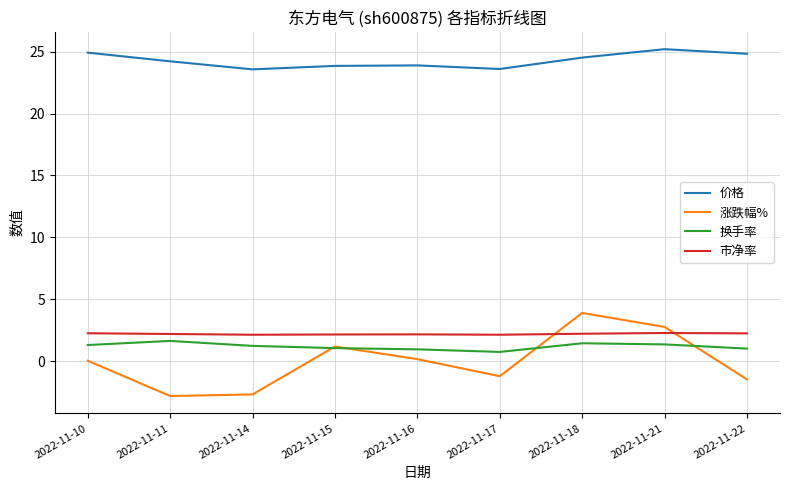

Is the value of 市净率 at 2022-11-10 greater than the value of 换手率 at 2022-11-14?

Yes